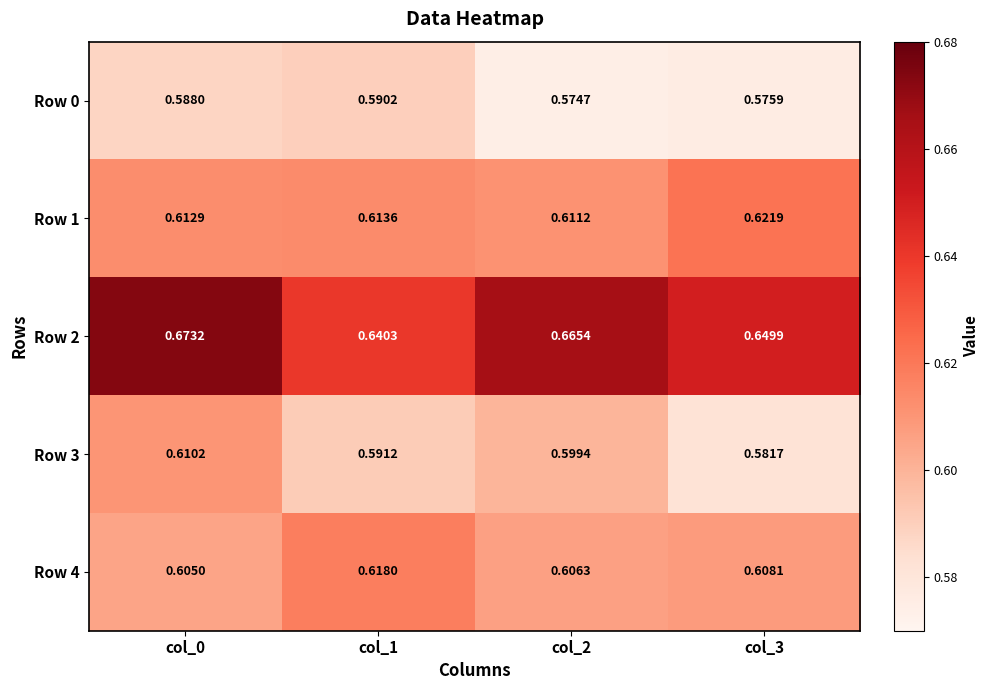

Is the value of Row 2 at col_3 greater than the value of Row 4 at col_0?

Yes